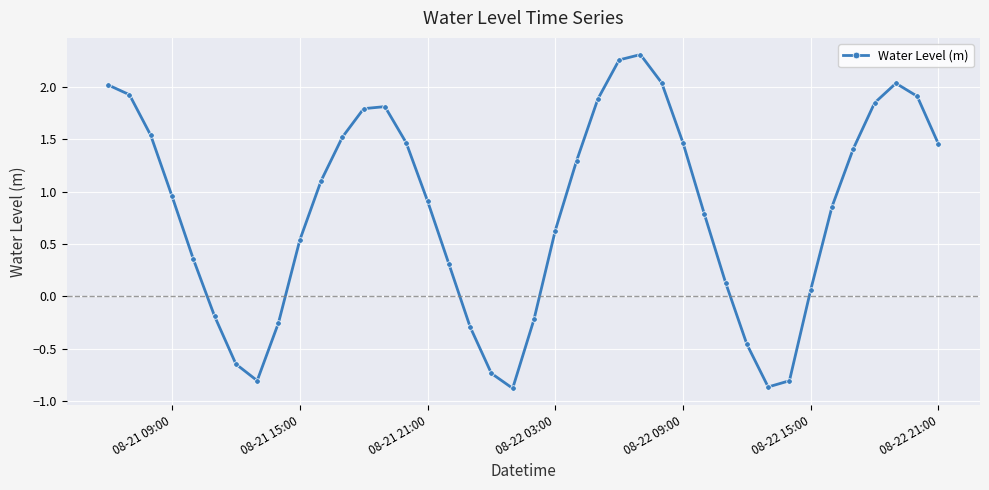

What is the average value?

0.8